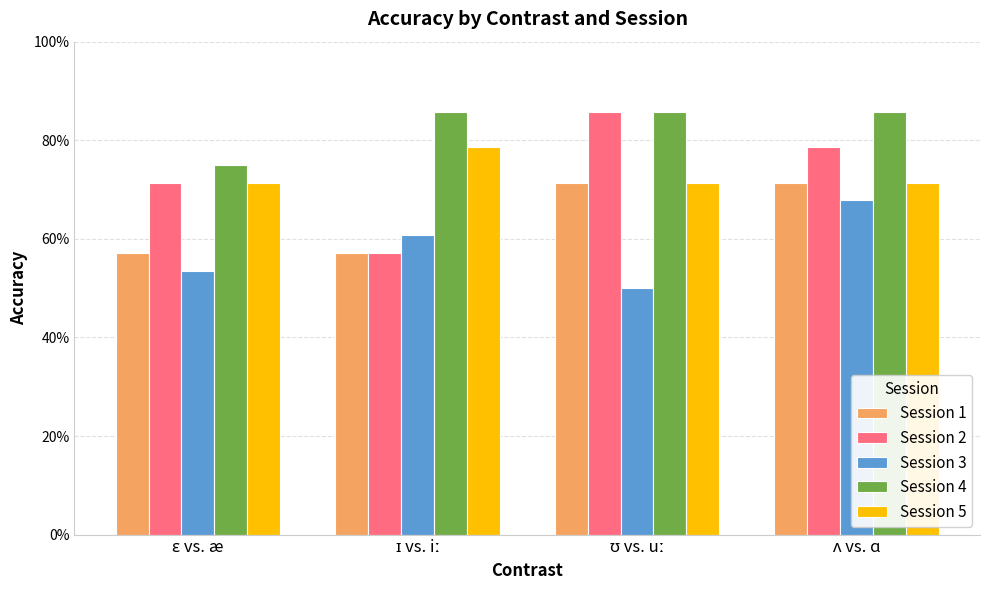

Which series has the largest range (max minus min)?

Session 2